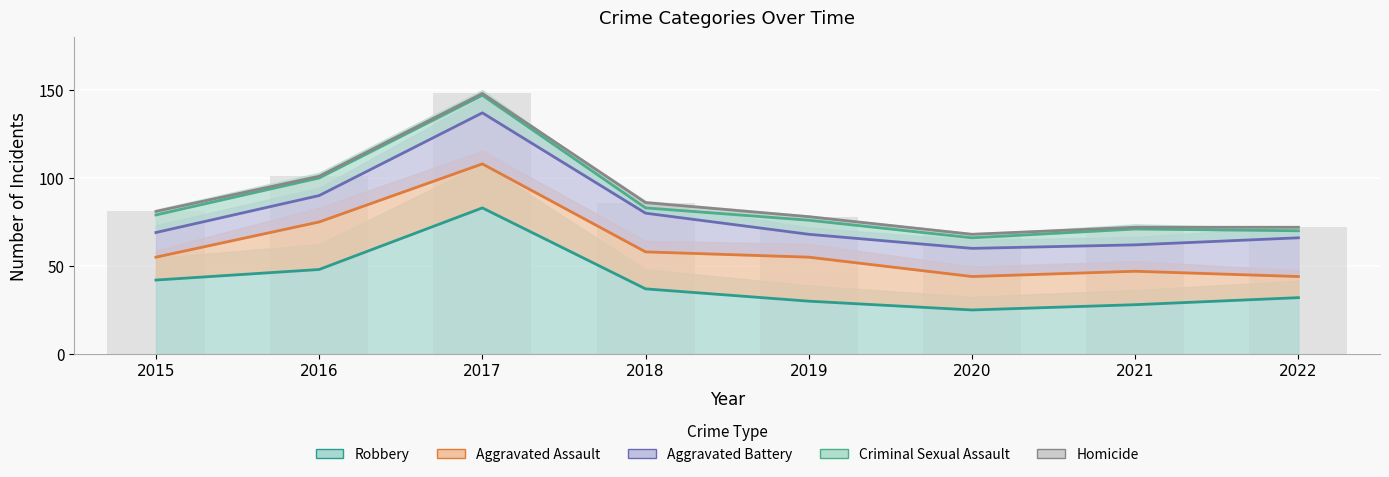

True or false: Robbery has a value of 37 at 2018.

True